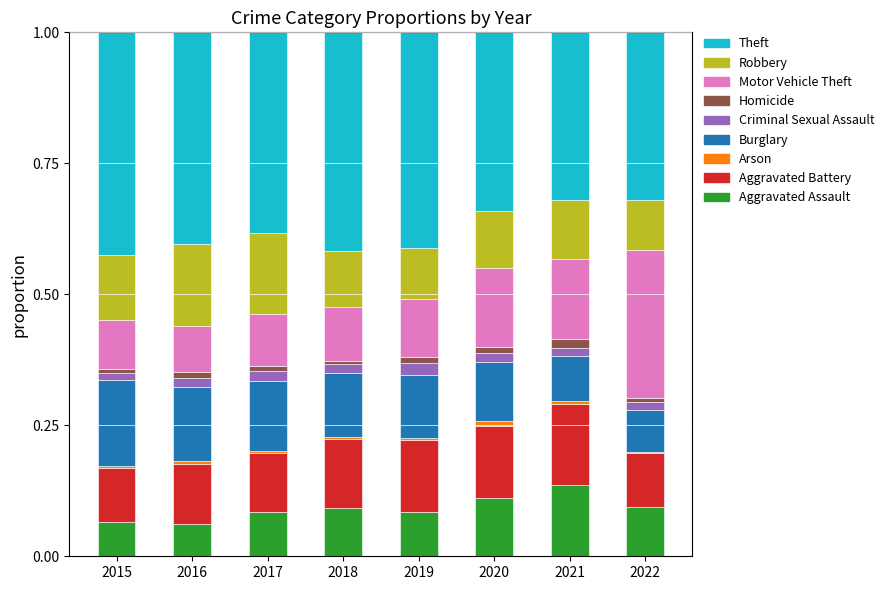

At which label does Aggravated Assault reach its peak?

2021